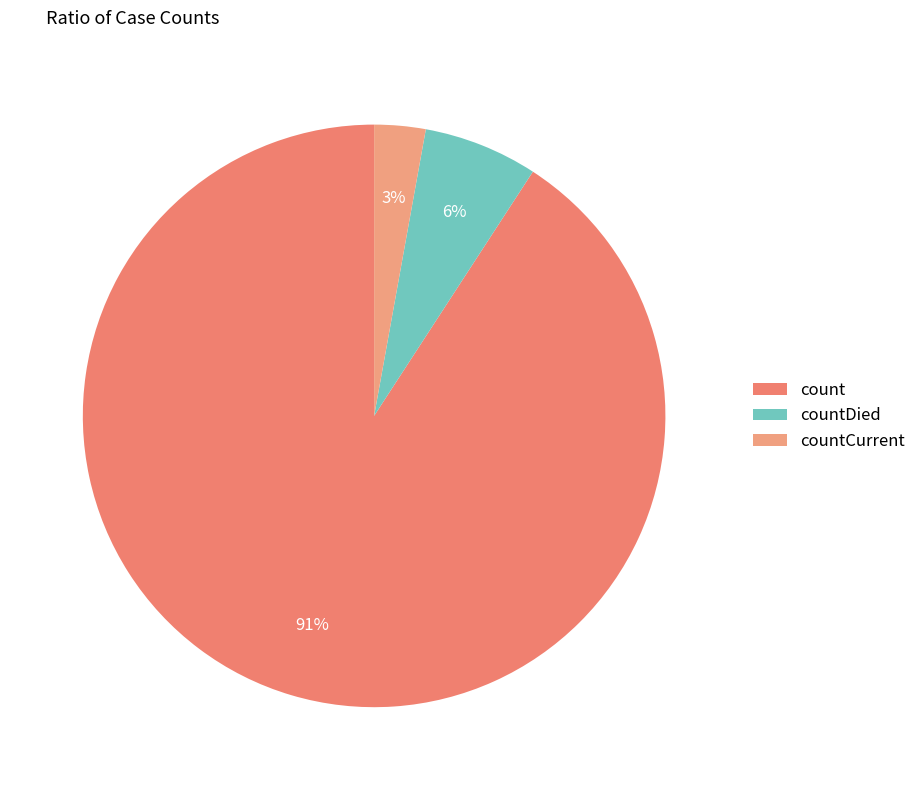

Count the number of slices in the pie.

3